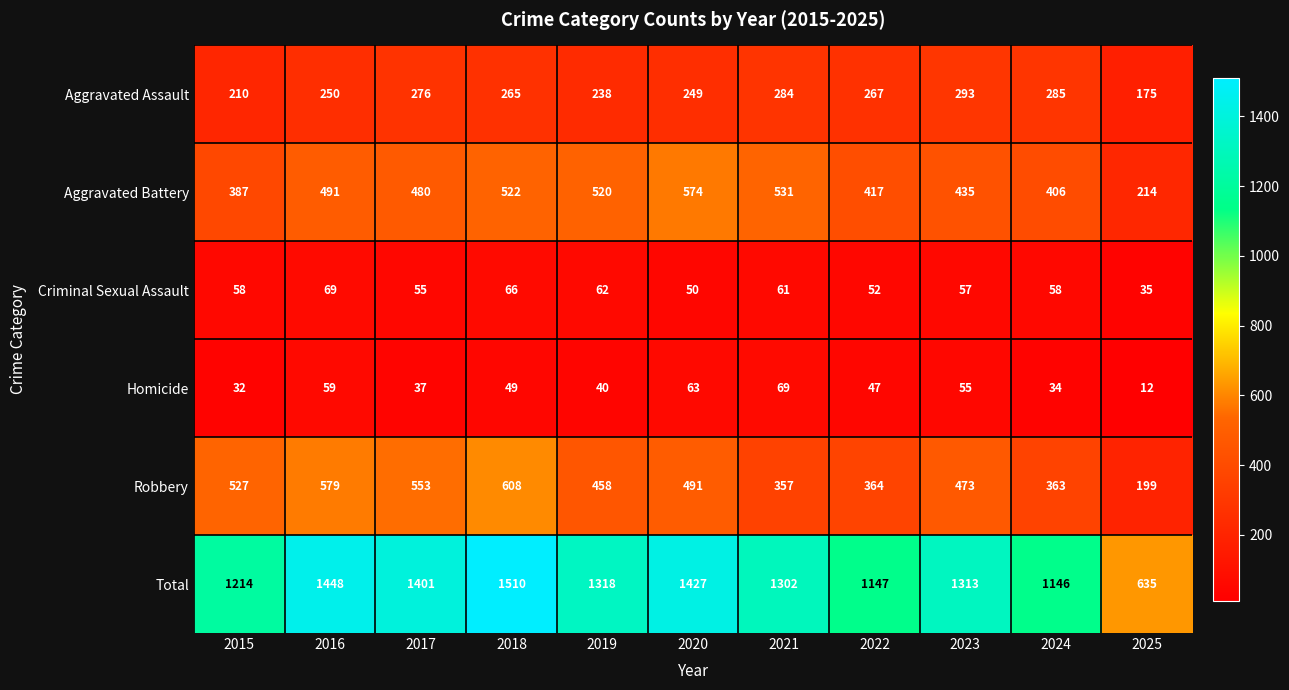

What is the total value across all series at 2019?

2636